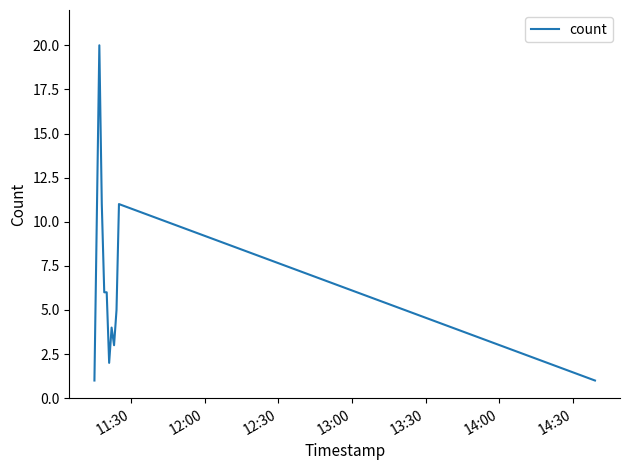

What is the difference between the maximum and minimum values?

19